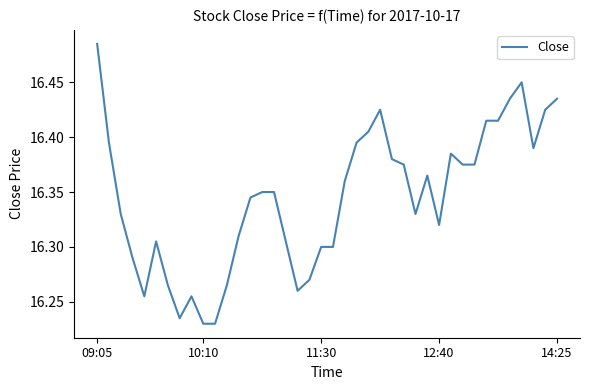

What is the difference between the maximum and minimum values?

0.3